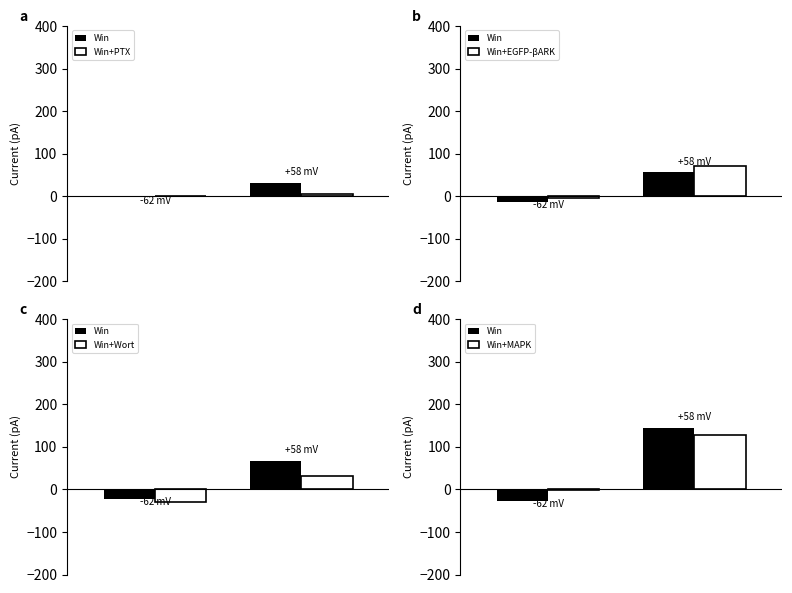

Does the chart contain any negative values?

Yes